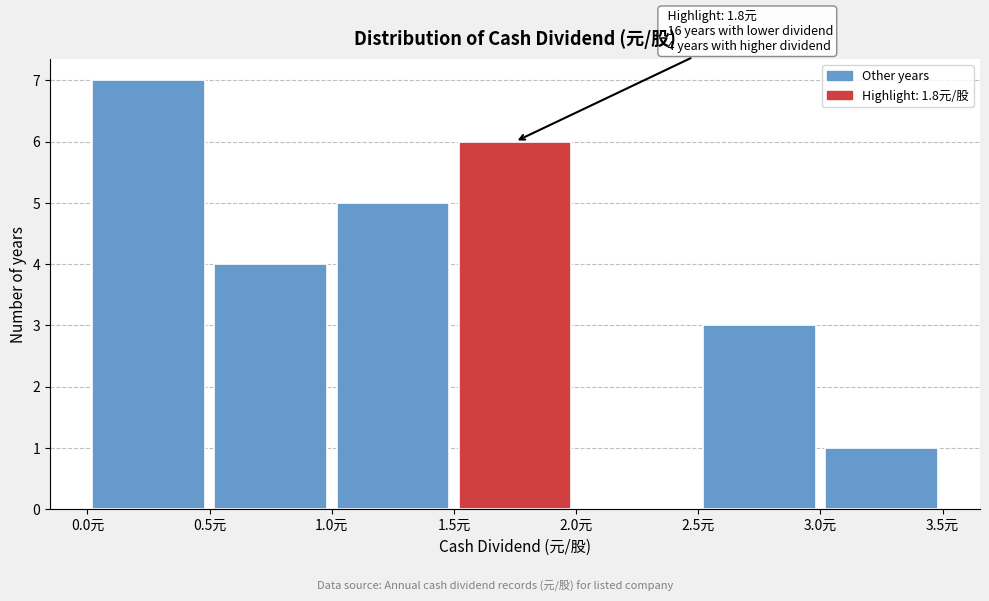

Which range on the x-axis has the tallest bar?

0.0 to 0.5